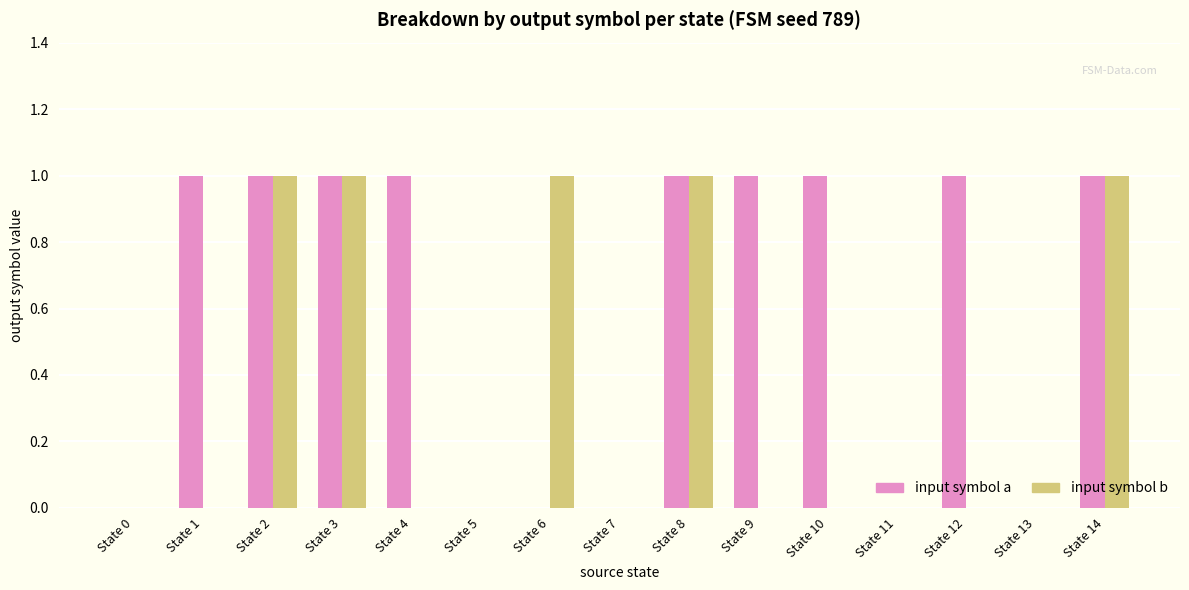

Is the value of input symbol a at State 9 greater than the value of input symbol b at State 12?

Yes